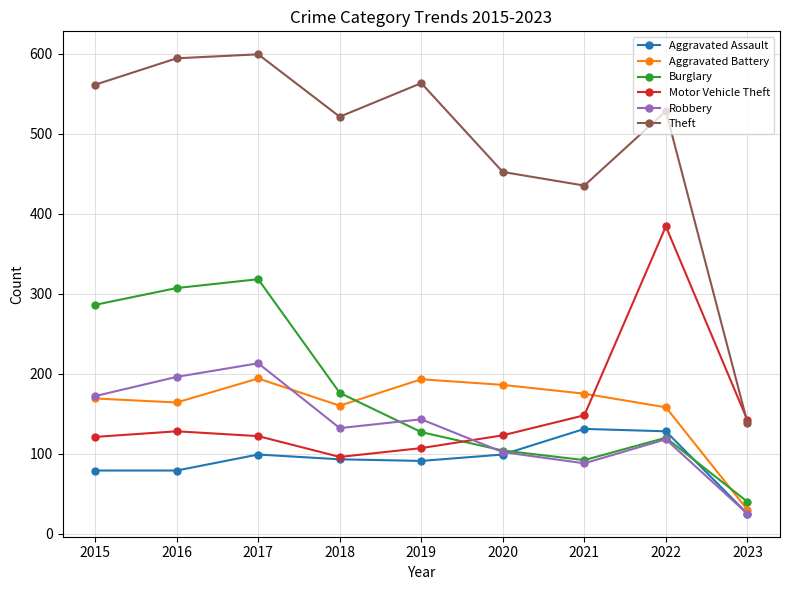

What is the total value across all series at 2020?

1066